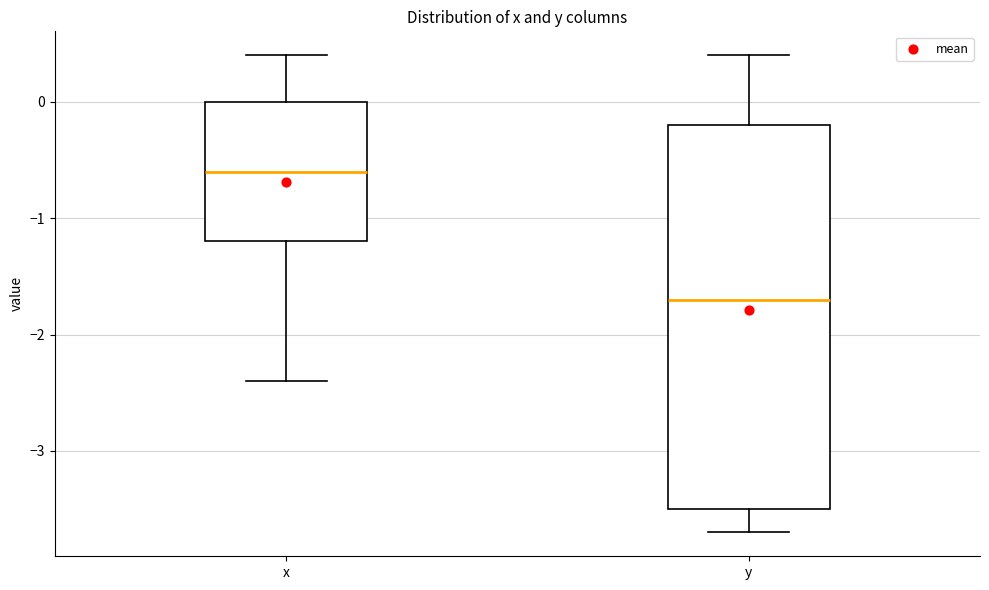

Which box's median line is the lowest?

y